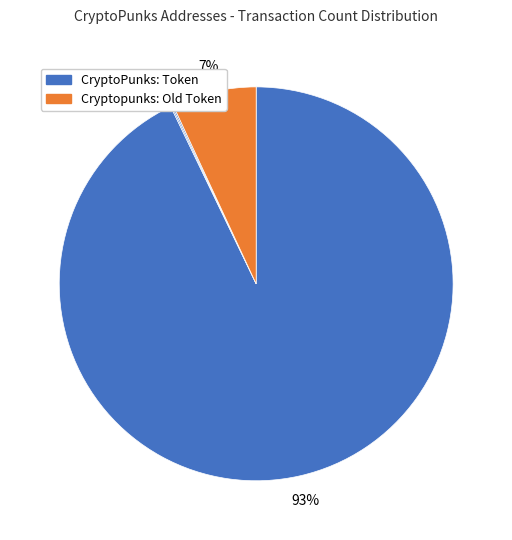

Which slice is the largest?

CryptoPunks: Token